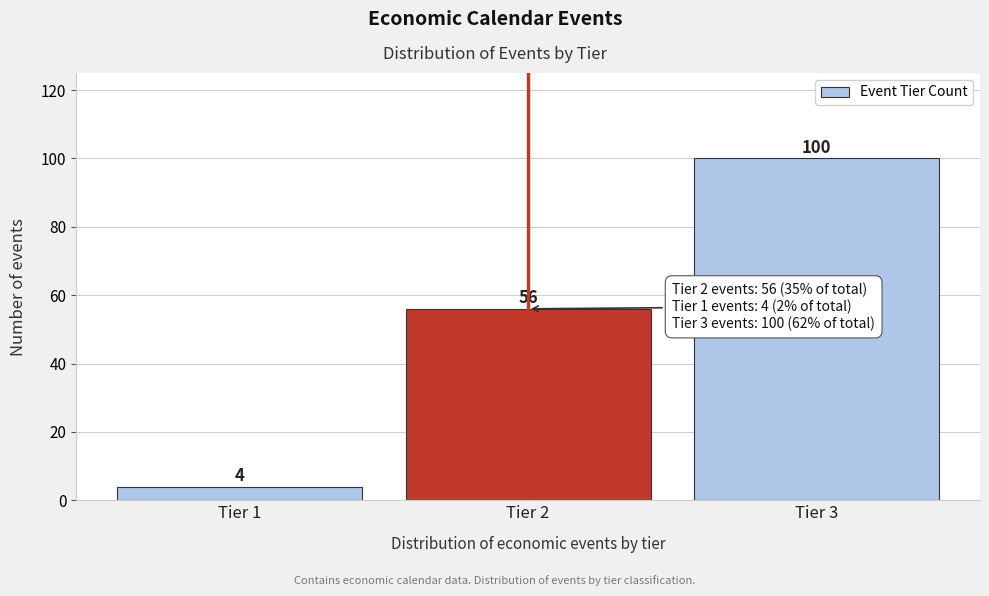

Reading left to right, list all the values displayed in this chart.

Tier 1=4	Tier 2=56	Tier 3=100